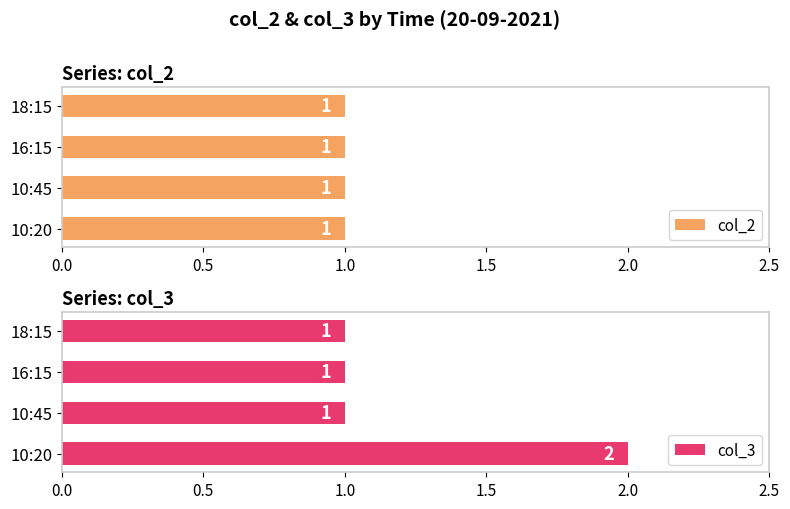

The value of col_3 at 16:15 is 1. True or false?

True